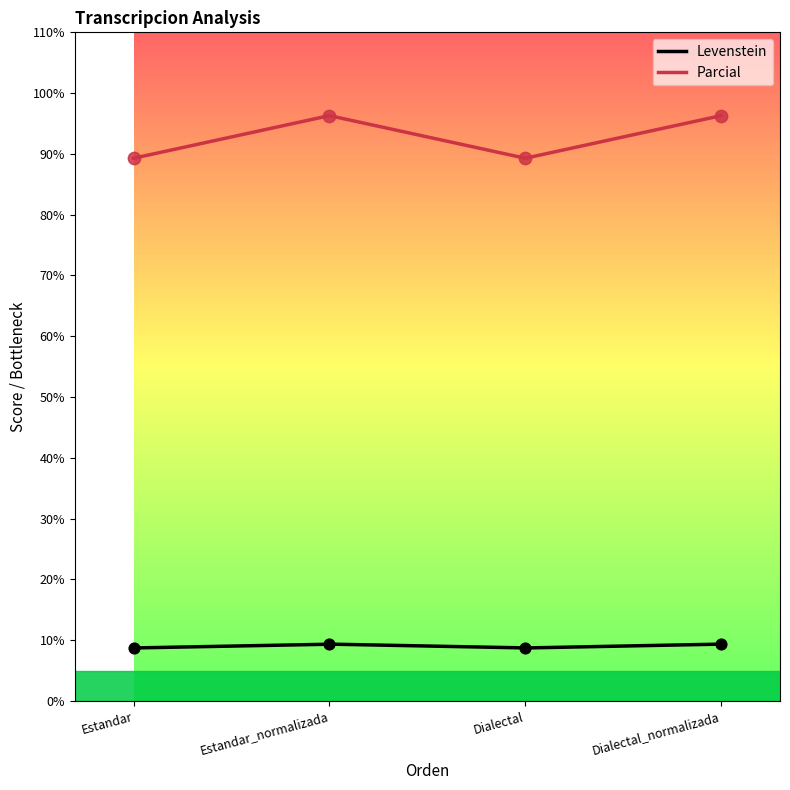

Is the value of Levenstein at Estandar_normalizada greater than the value of Parcial at Dialectal_normalizada?

Yes